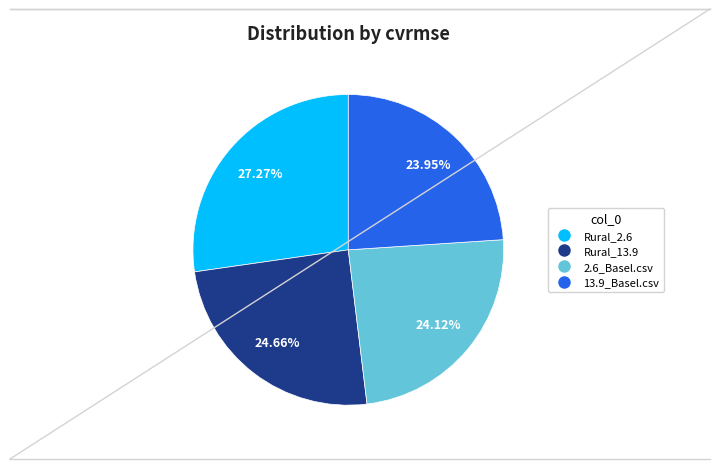

Is there any slice that represents more than half of the pie?

No